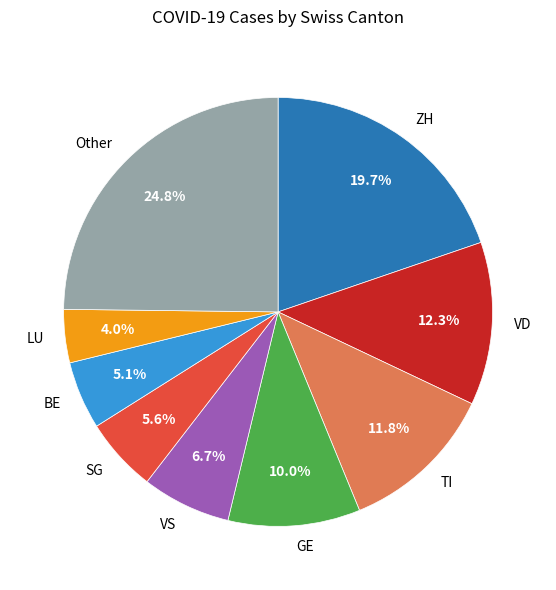

Combined, do ZH and VD account for over 50%?

No